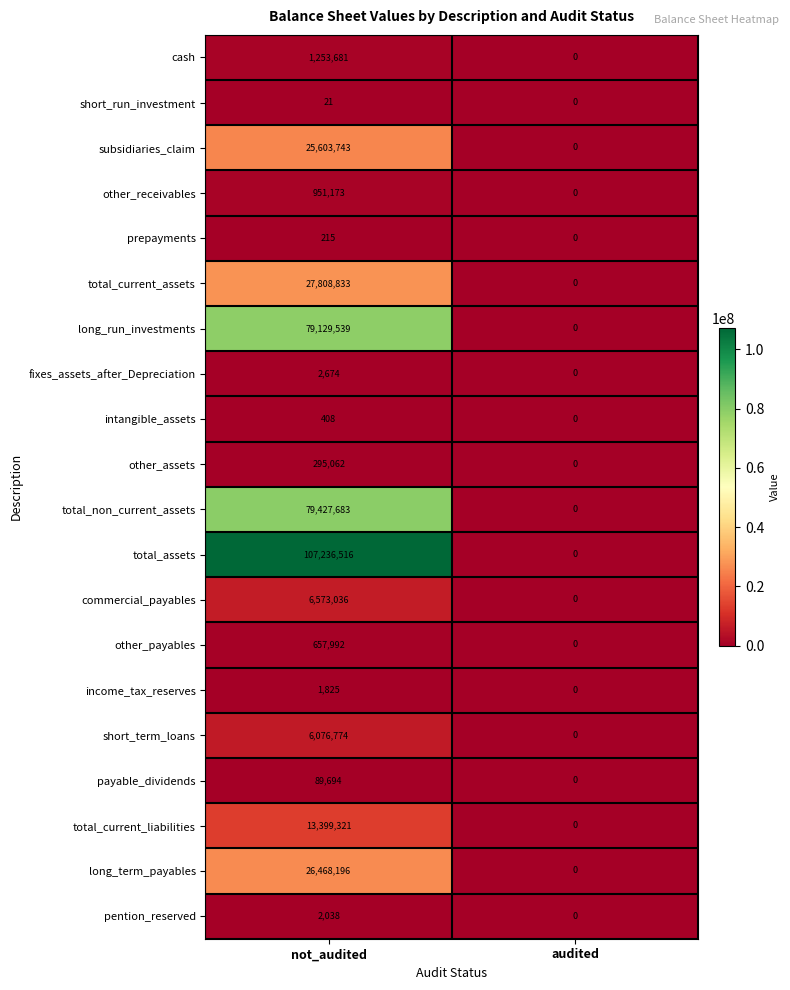

Rank the series by their maximum value, from lowest to highest.

short_run_investment, prepayments, intangible_assets, income_tax_reserves, pention_reserved, fixes_assets_after_Depreciation, payable_dividends, other_assets, other_payables, other_receivables, cash, short_term_loans, commercial_payables, total_current_liabilities, subsidiaries_claim, long_term_payables, total_current_assets, long_run_investments, total_non_current_assets, total_assets